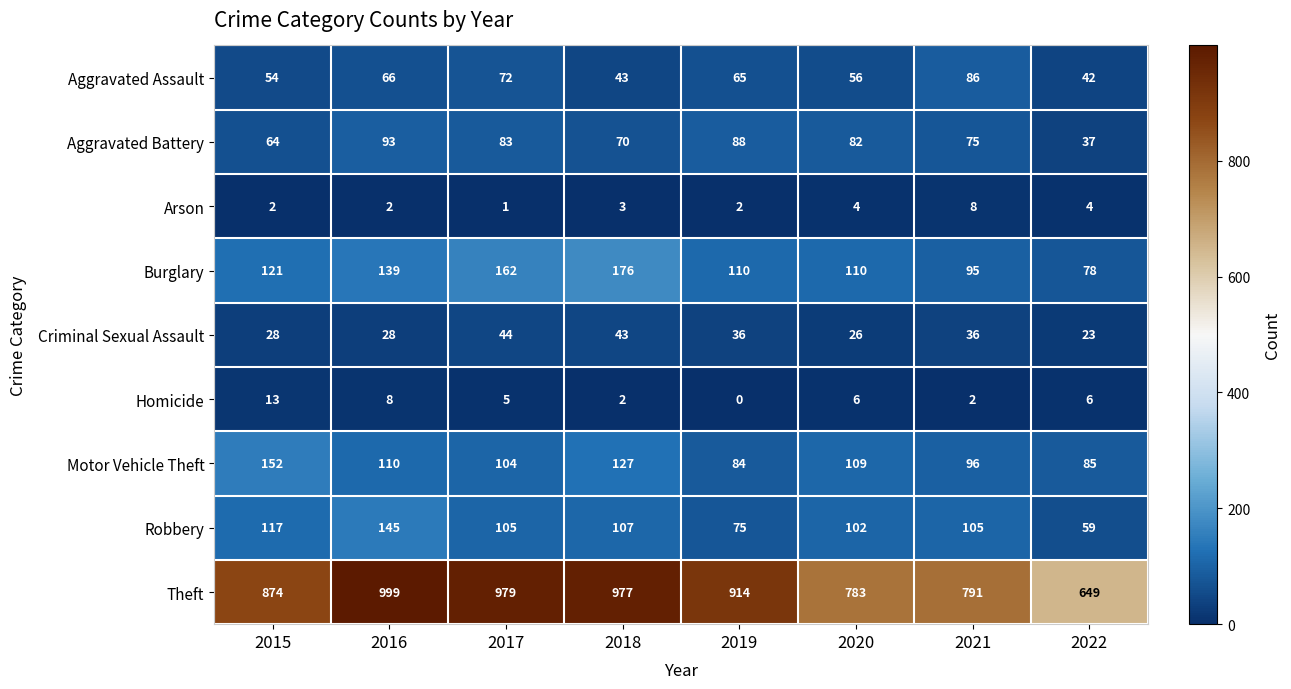

Which series changed the most between 2020 and 2022?

Theft